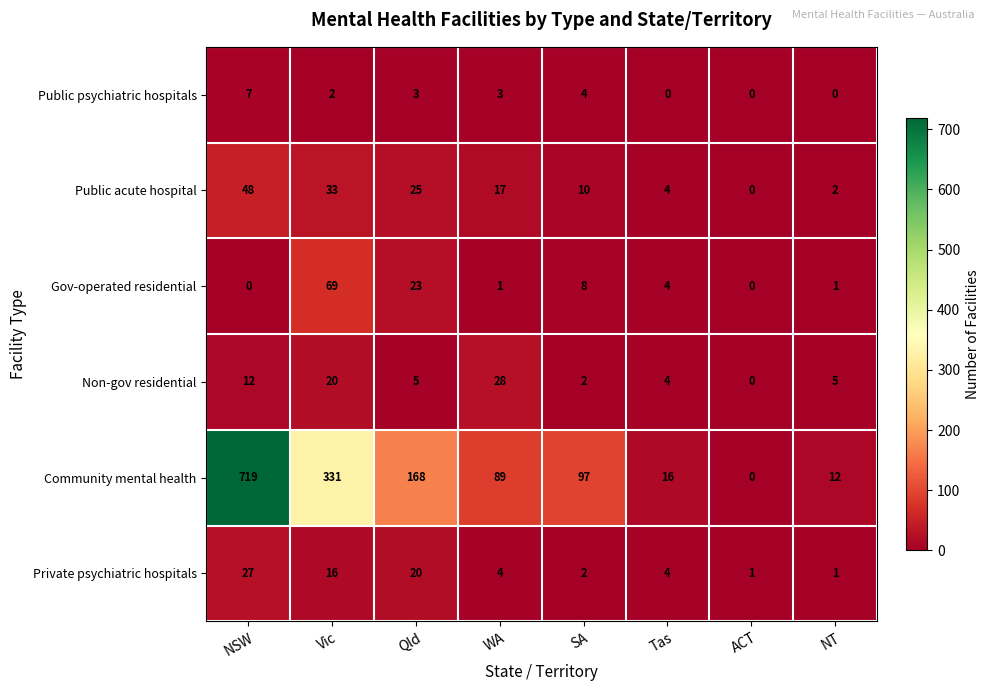

Which series has the largest range (max minus min)?

Community mental health